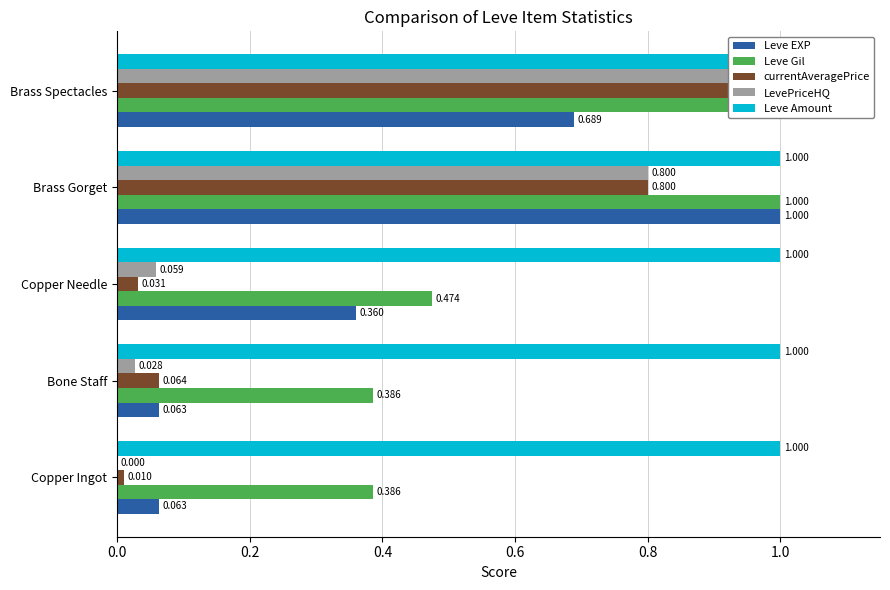

What is the average value of the LevePriceHQ series?

0.4